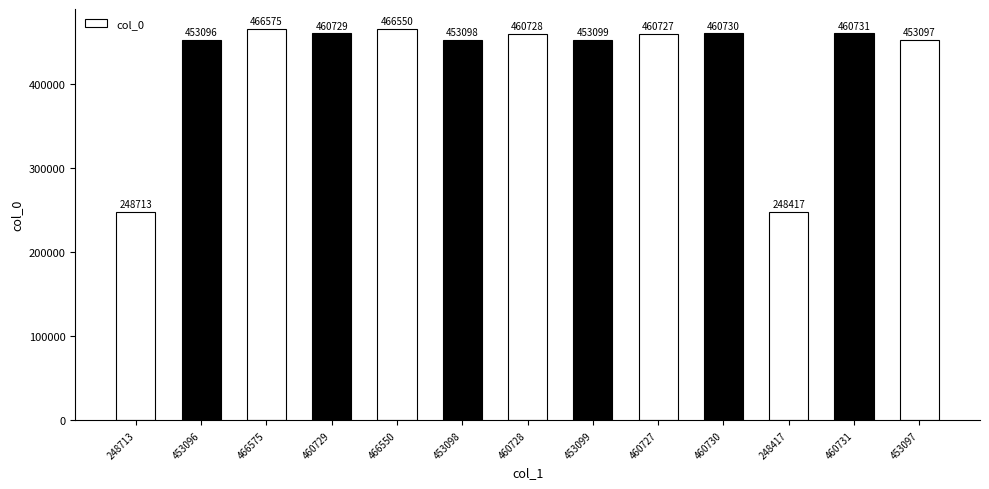

Reading right to left, what are all the values shown in this chart?

453097=453097	460731=460731	248417=248417	460730=460730	460727=460727	453099=453099	460728=460728	453098=453098	466550=466550	460729=460729	466575=466575	453096=453096	248713=248713